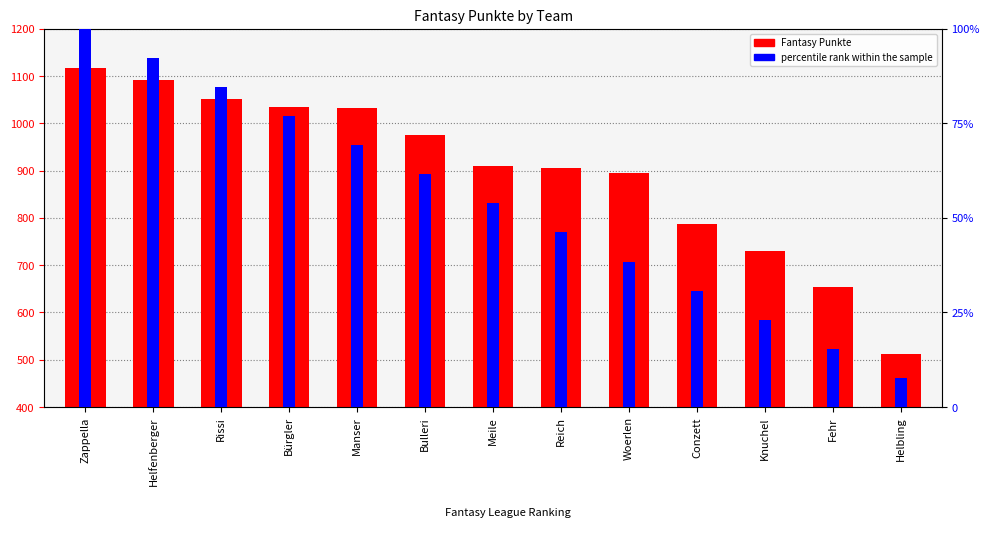

Reading left to right, transcribe all the data shown in this chart.

Fantasy Punkte: Zappella=1118.0	Helfenberger=1092.0	Rissi=1051.0	Bürgler=1035.0	Manser=1032.0	Bulleri=976.0	Meile=910.0	Reich=905.0	Woerlen=894.0	Conzett=787.0	Knuchel=729.0	Fehr=653.0	Helbling=513.0
percentile rank within the sample: Zappella=100.0	Helfenberger=92.3	Rissi=84.6	Bürgler=76.9	Manser=69.2	Bulleri=61.5	Meile=53.8	Reich=46.2	Woerlen=38.5	Conzett=30.8	Knuchel=23.1	Fehr=15.4	Helbling=7.7